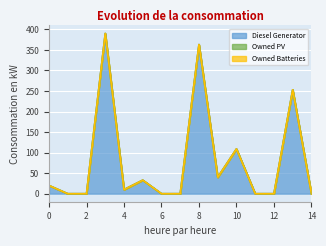

At which category does the chart reach its peak across all series?

3